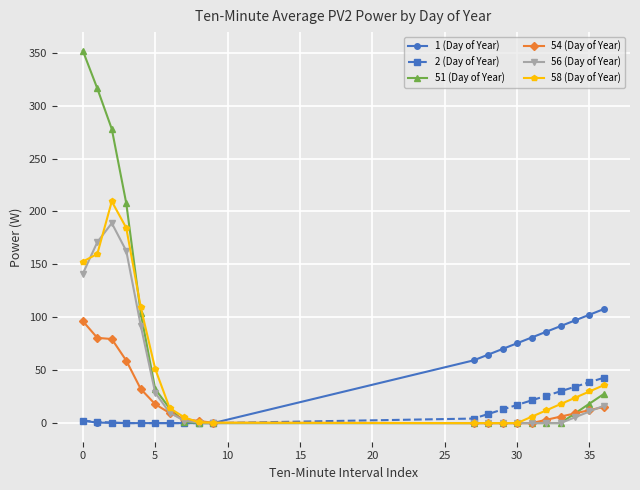

Which series has the largest total across all categories?

51 (Day of Year)